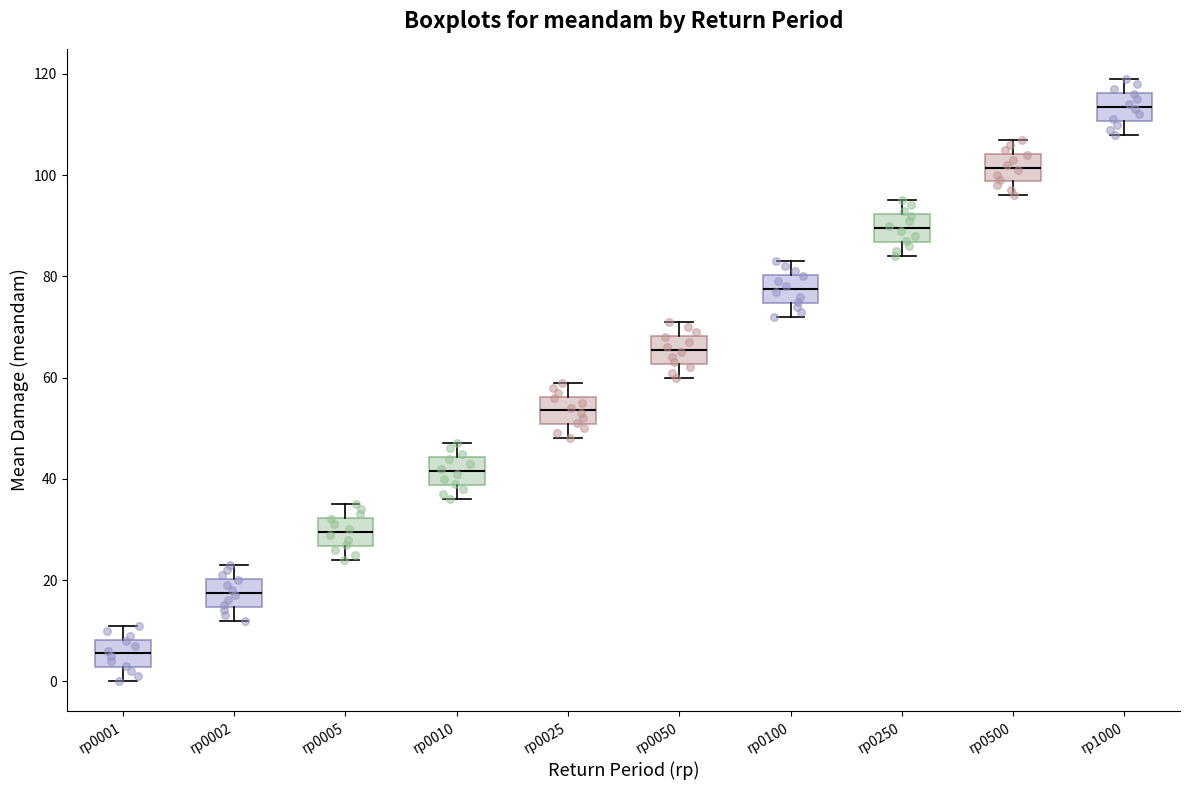

Reading left to right, transcribe this box plot: for each box, give where its median line is, the range the box spans, and where its two whiskers end, as read against the y-axis. The values are not printed on the chart, so give them approximately, as read against the axis.

rp0001: median 6, box 2 to 8, whiskers 0 to 12
rp0002: median 18, box 14 to 20, whiskers 12 to 24
rp0005: median 30, box 26 to 32, whiskers 24 to 36
rp0010: median 42, box 38 to 44, whiskers 36 to 48
rp0025: median 54, box 50 to 56, whiskers 48 to 60
rp0050: median 66, box 62 to 68, whiskers 60 to 72
rp0100: median 78, box 74 to 80, whiskers 72 to 84
rp0250: median 90, box 86 to 92, whiskers 84 to 96
rp0500: median 102, box 98 to 104, whiskers 96 to 108
rp1000: median 114, box 110 to 116, whiskers 108 to 120